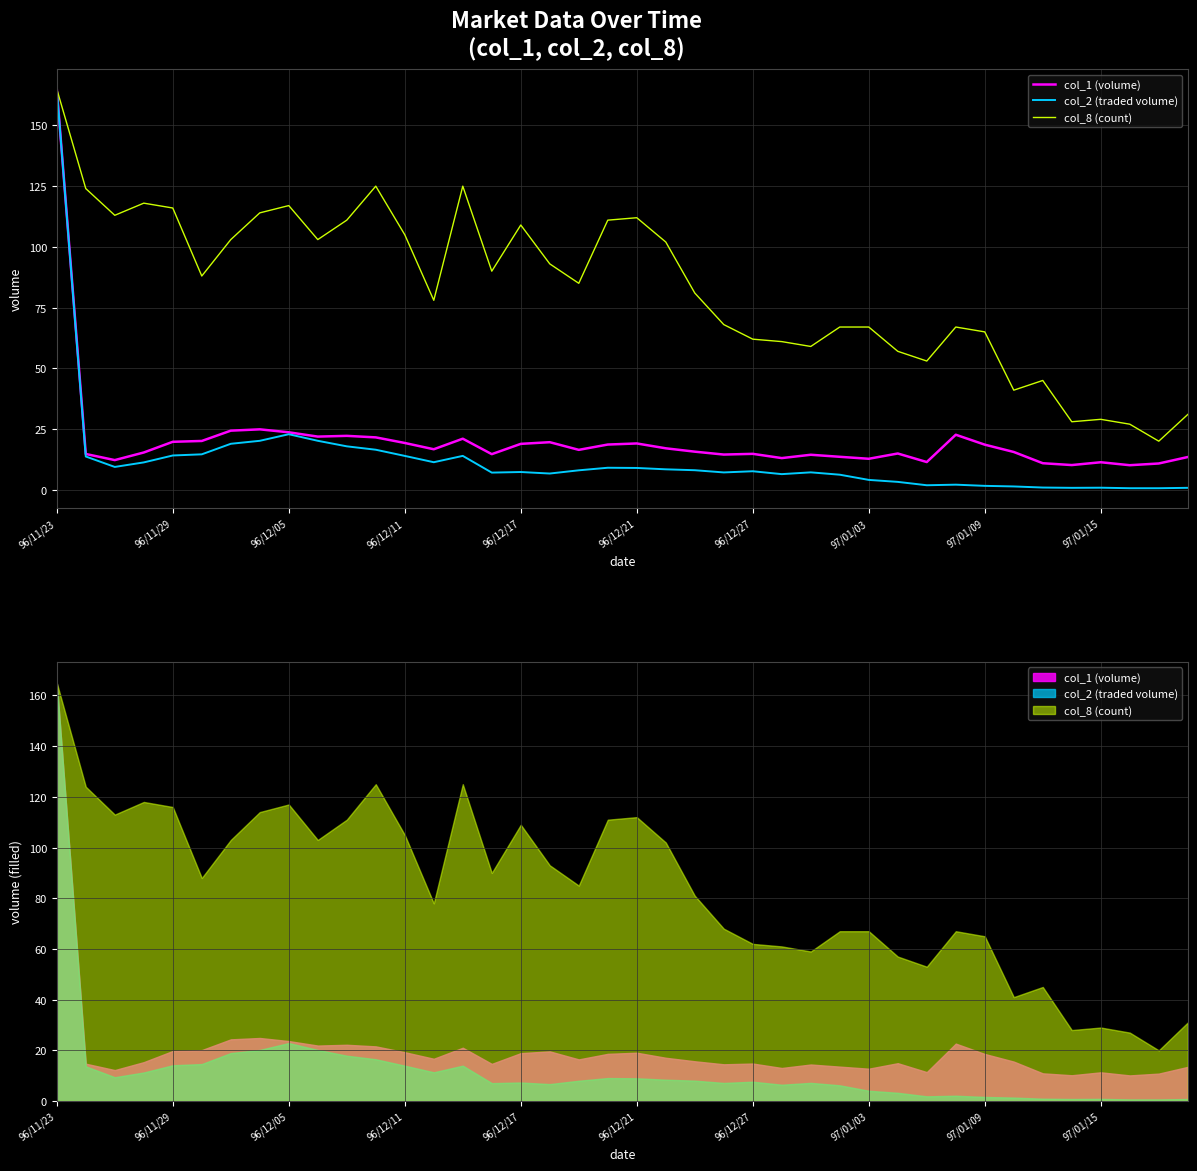

What is the smallest value displayed?

0.6